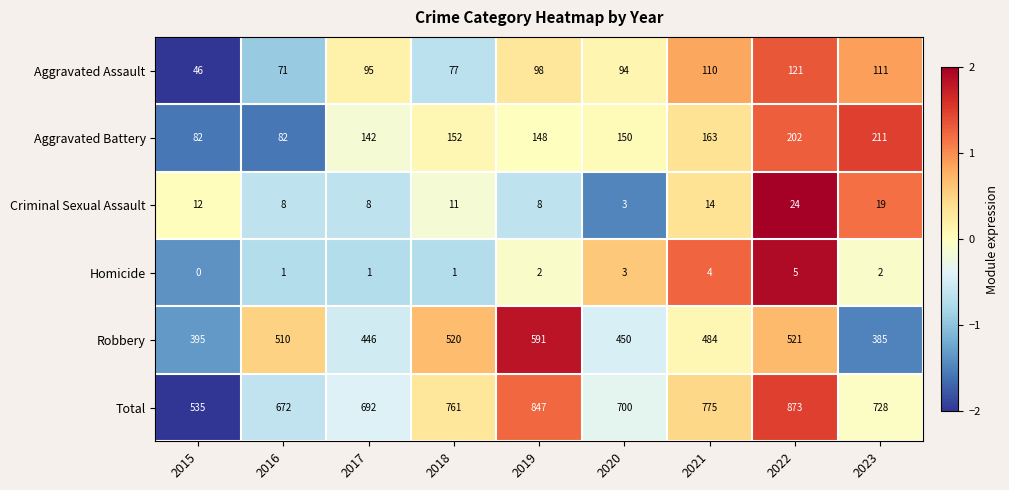

At which label does Homicide reach its minimum?

2015